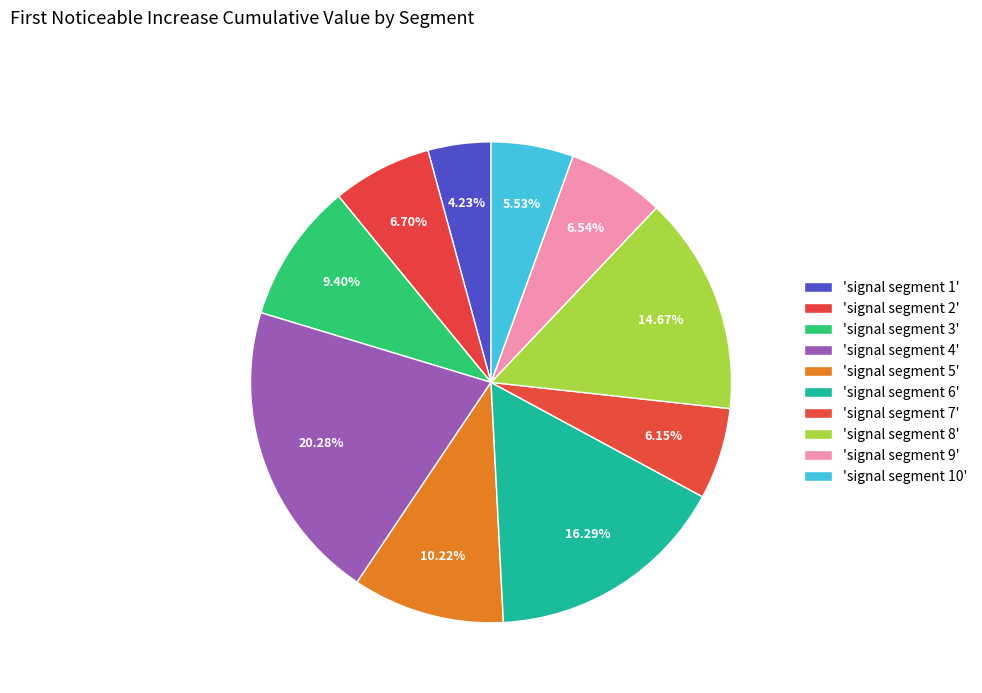

Which category has the smallest portion of the pie?

signal segment 1